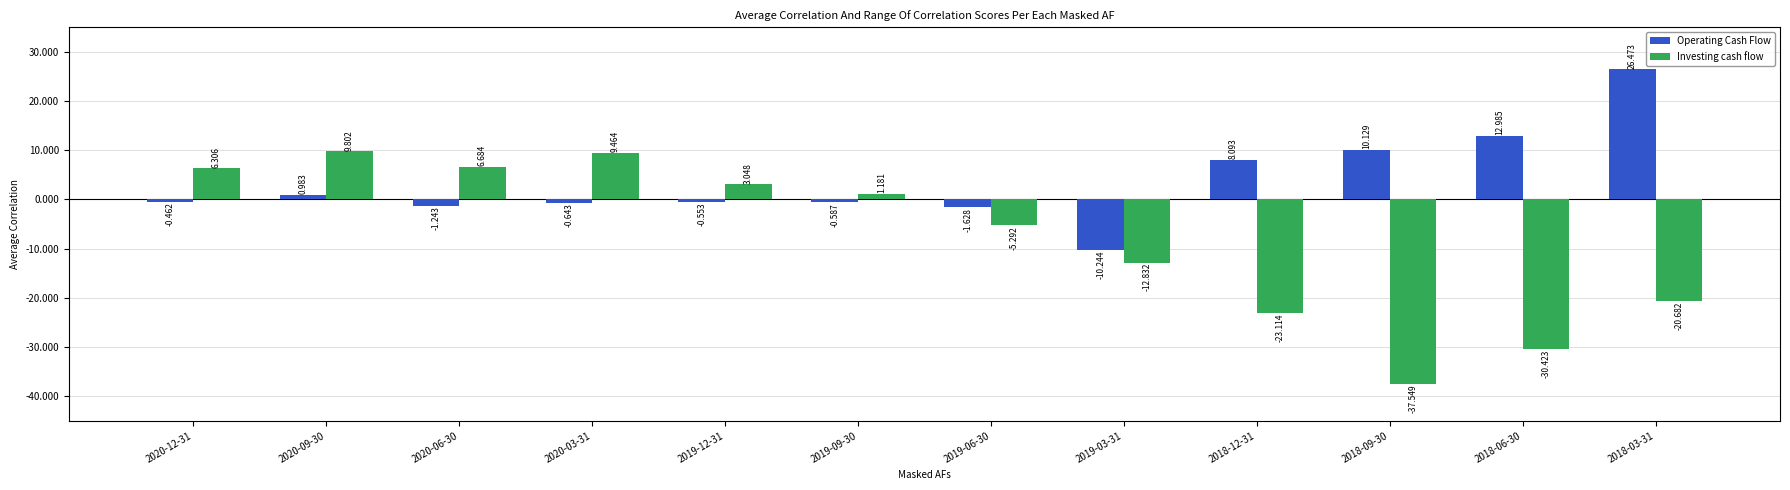

What are all the series names shown in the legend?

Operating Cash Flow, Investing cash flow